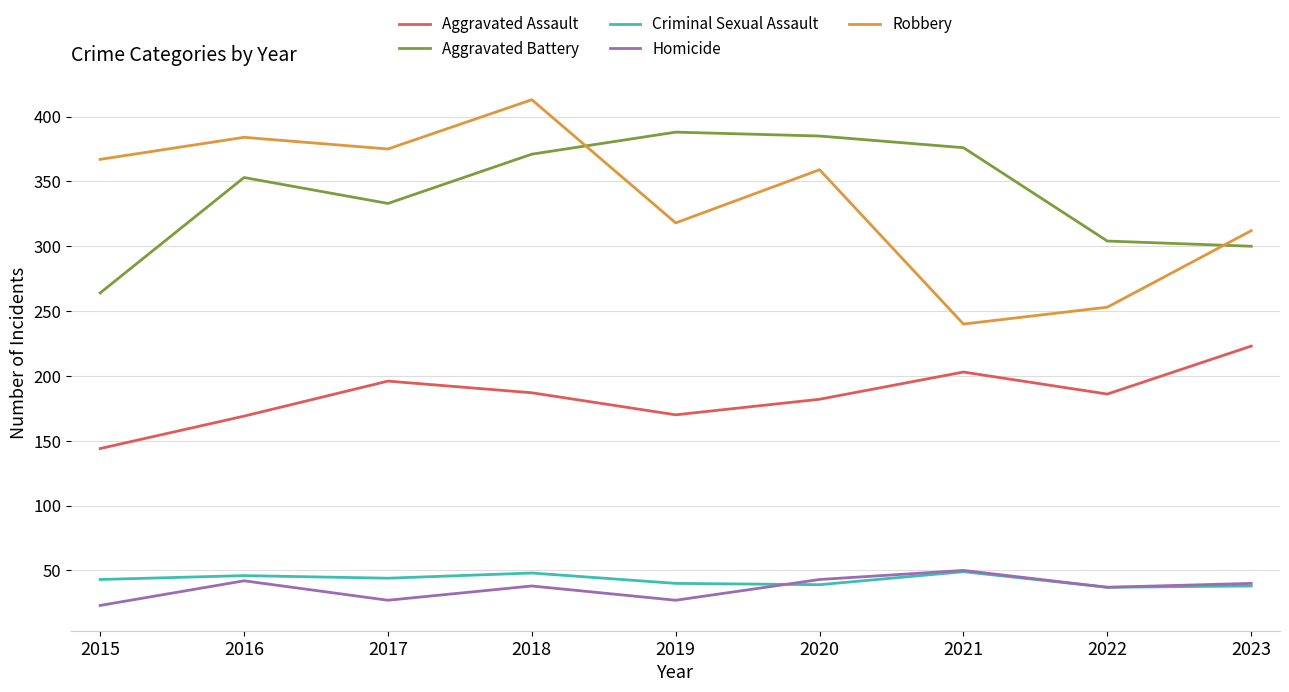

Is the value of Robbery at 2016 greater than the value of Homicide at 2019?

Yes